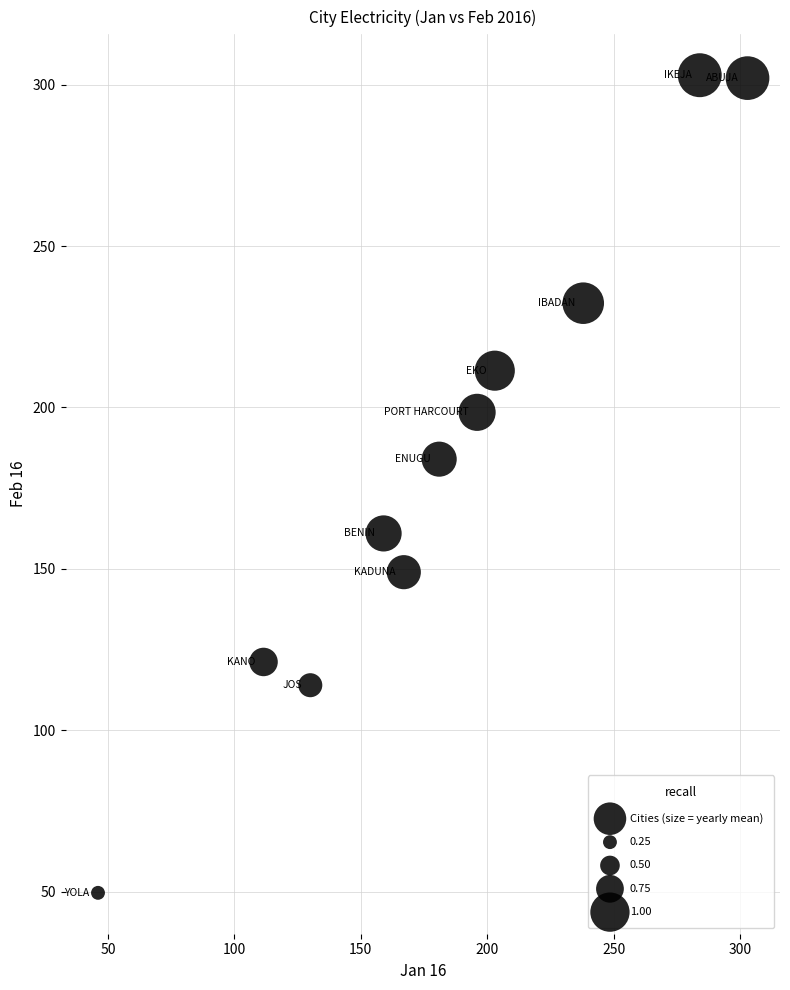

What Y value in the scatter plot is closest to 176?

184.0